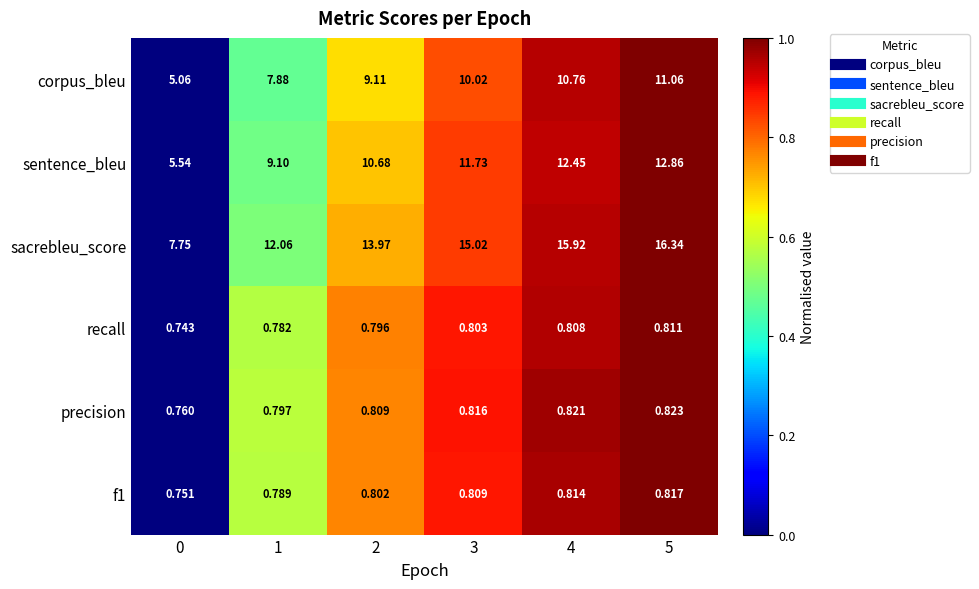

Is the value of sacrebleu_score at 1 greater than the value of corpus_bleu at 4?

Yes